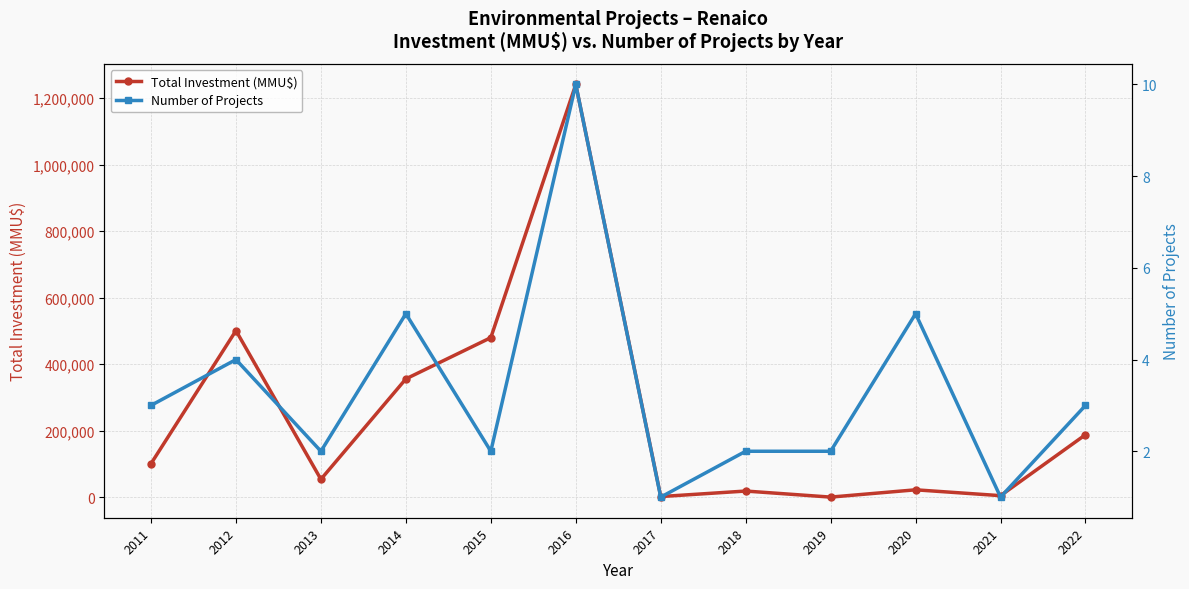

True or false: Number of Projects and Total Investment (MMU$) intersect in this chart.

False